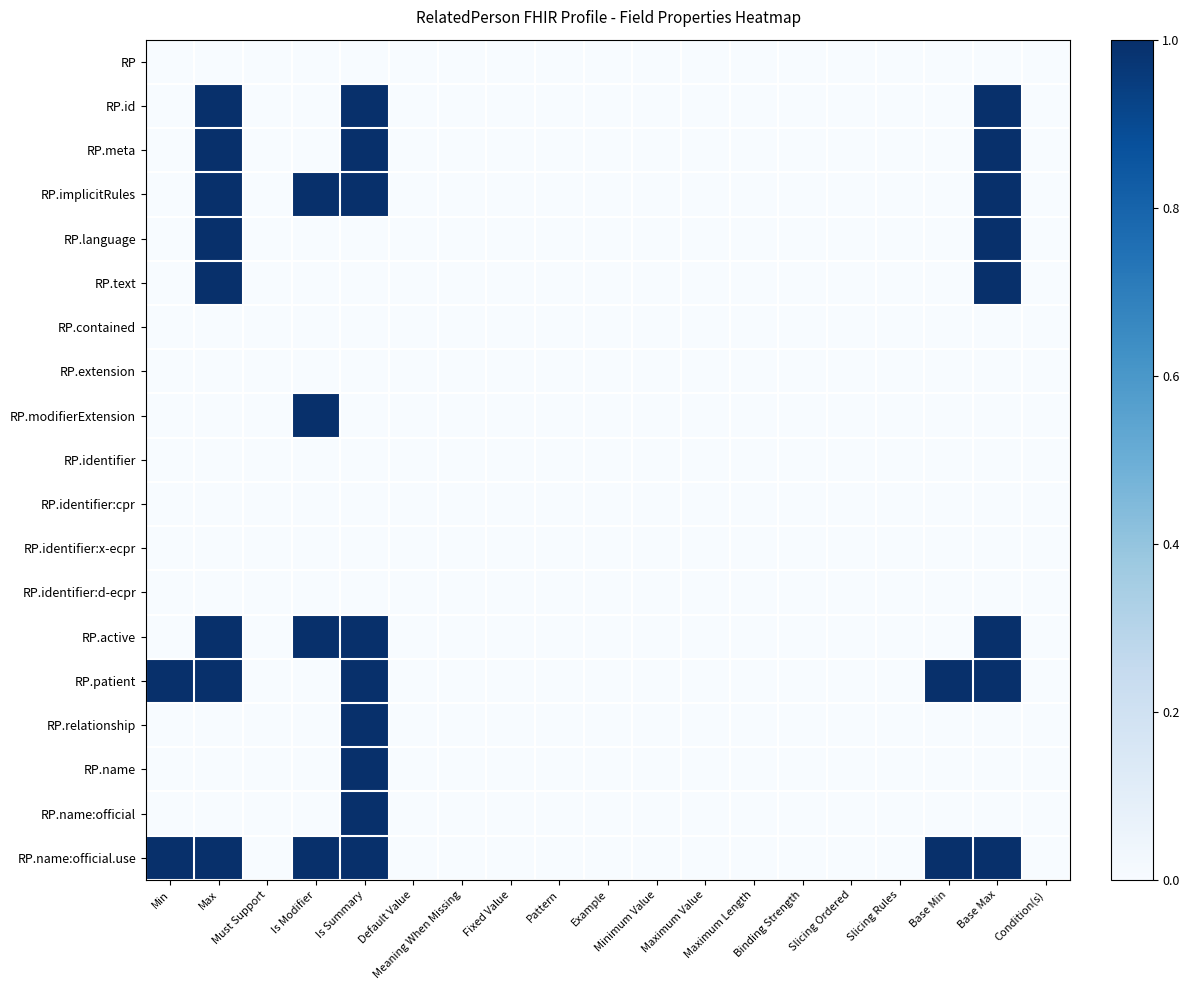

What is the total value across all series at Max?

8